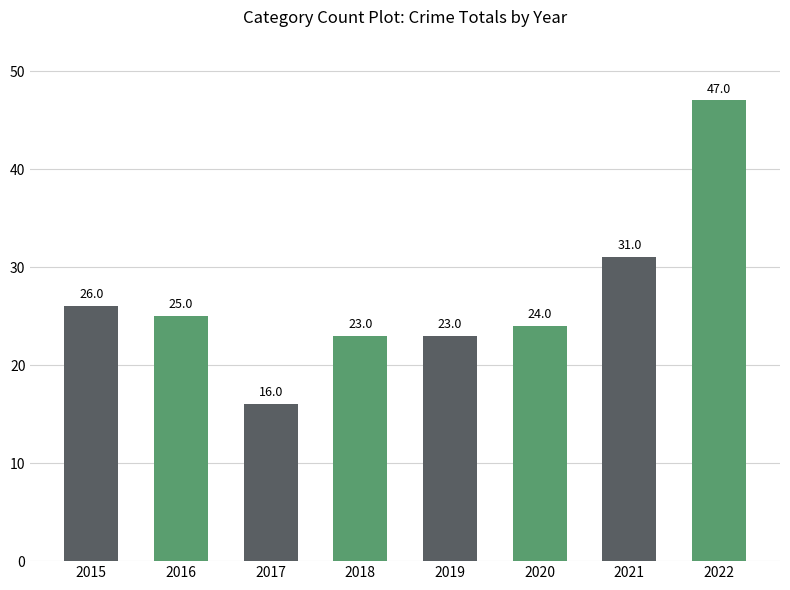

What is the value of the 2nd bar from the left?

25